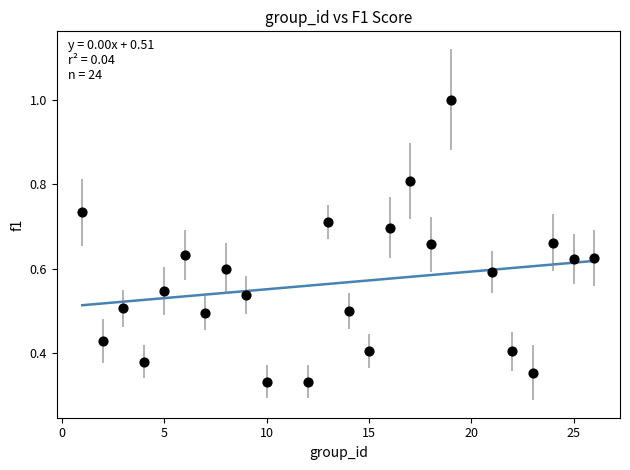

What is the range of X values (max minus min)?

25.0